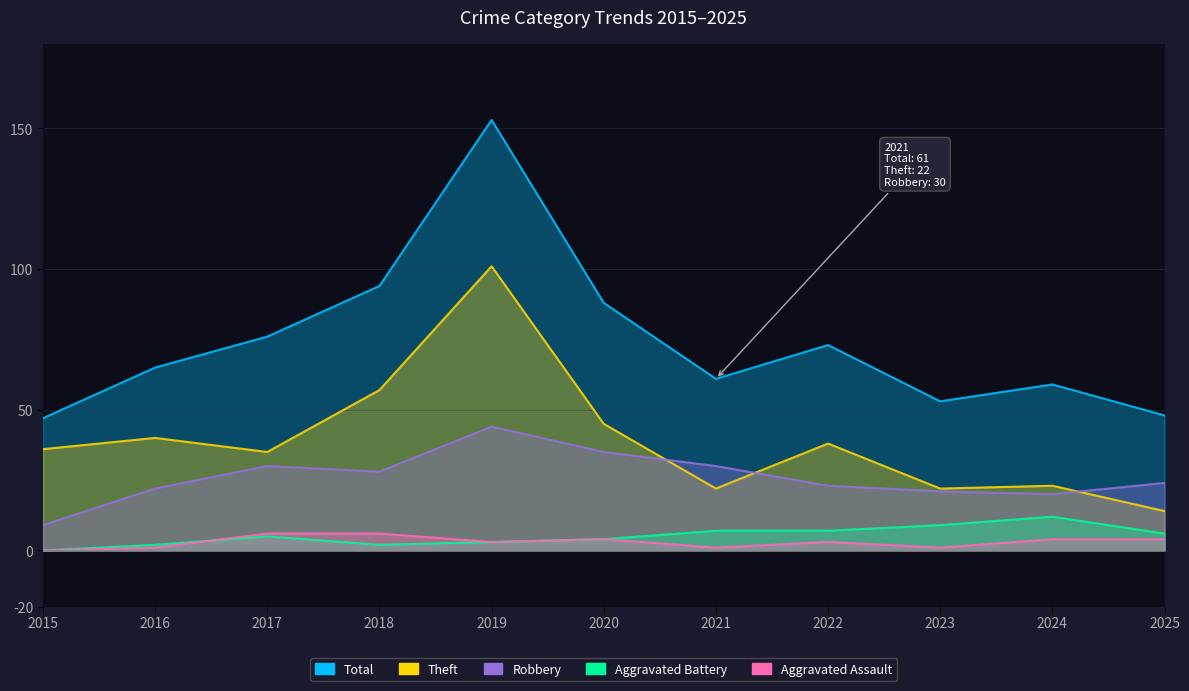

Rank the series at 2015 from lowest to highest value.

Aggravated Assault, Aggravated Battery, Robbery, Theft, Total